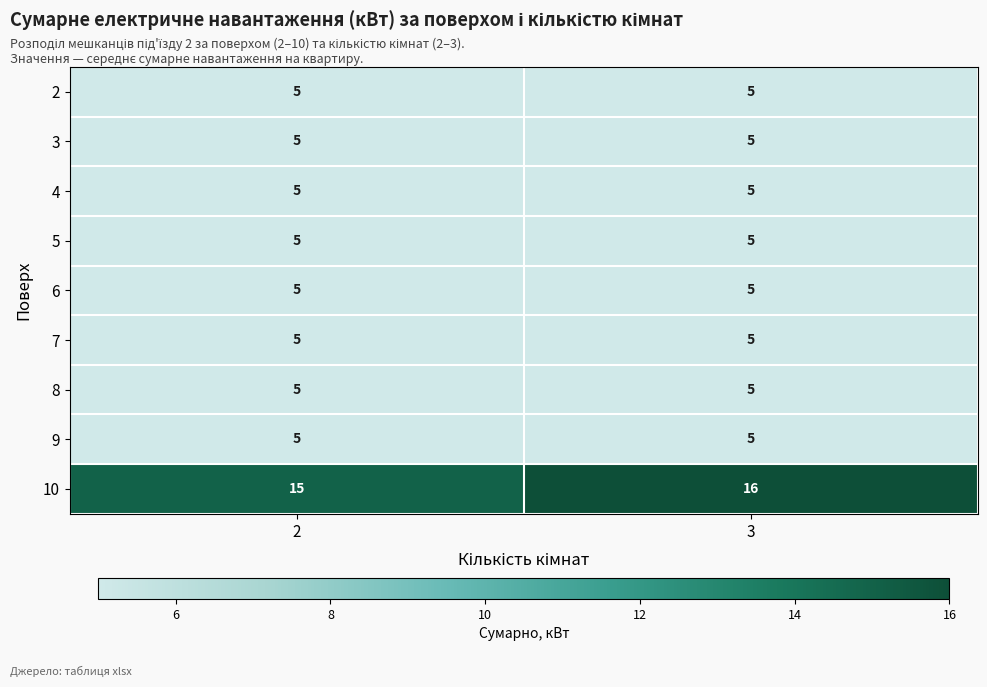

Is it true that 6 equals 5 at 2?

True